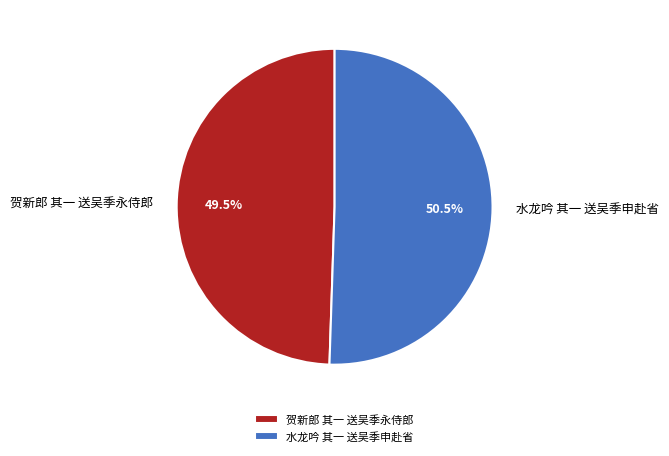

The 贺新郎 其一 送吴季永侍郎 slice represents 36% of the pie. True or false?

False